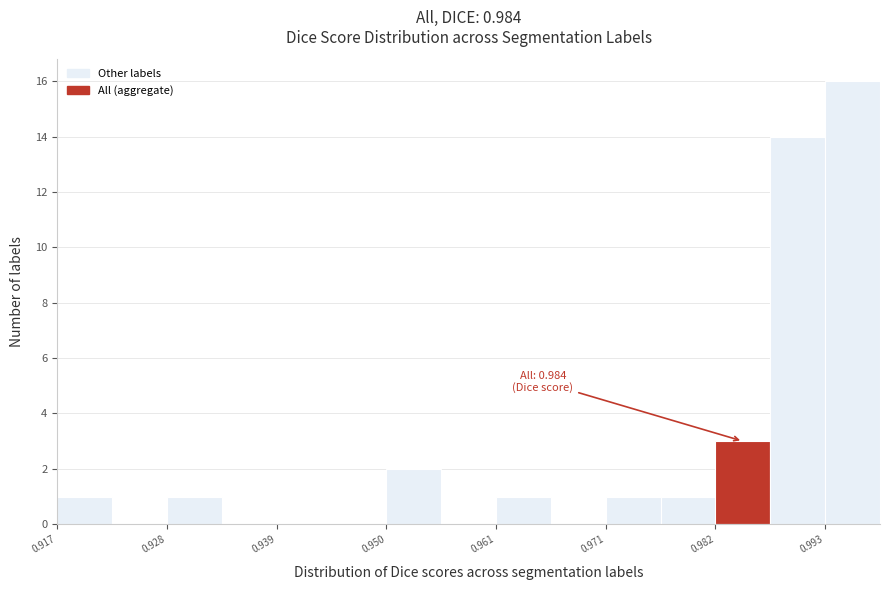

Read against the x-axis, roughly where is the centre of the tallest bar?

0.996